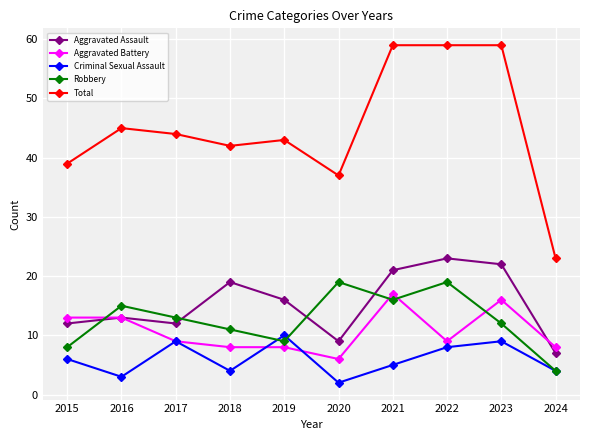

How many values in the Robbery series are below 13?

5